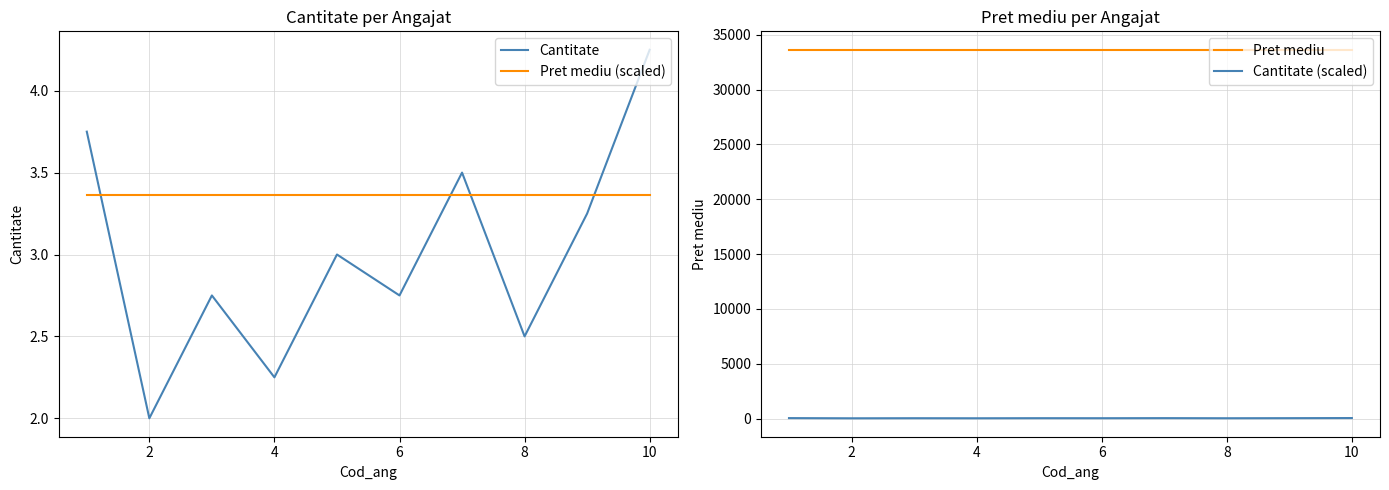

Count the number of categories in the chart.

10